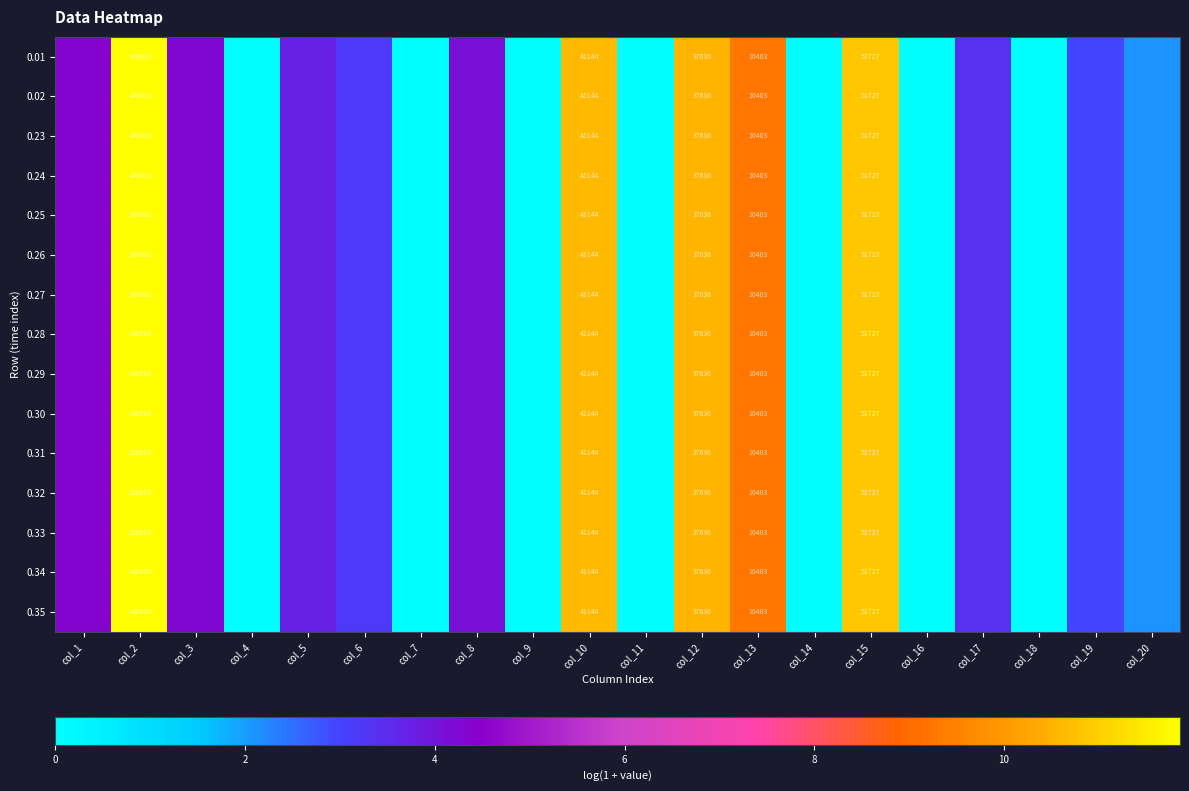

Which has a higher value, col_20 or col_2?

col_2